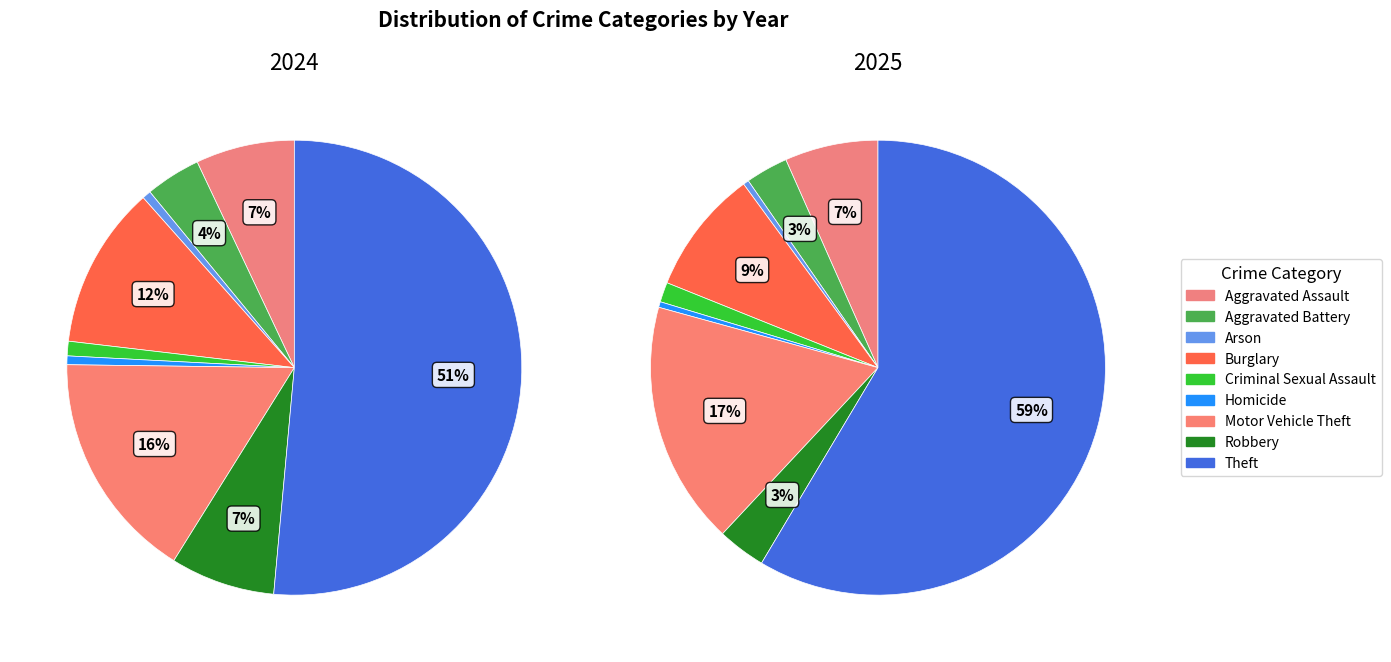

What is the difference between the highest and lowest values at 4?

2